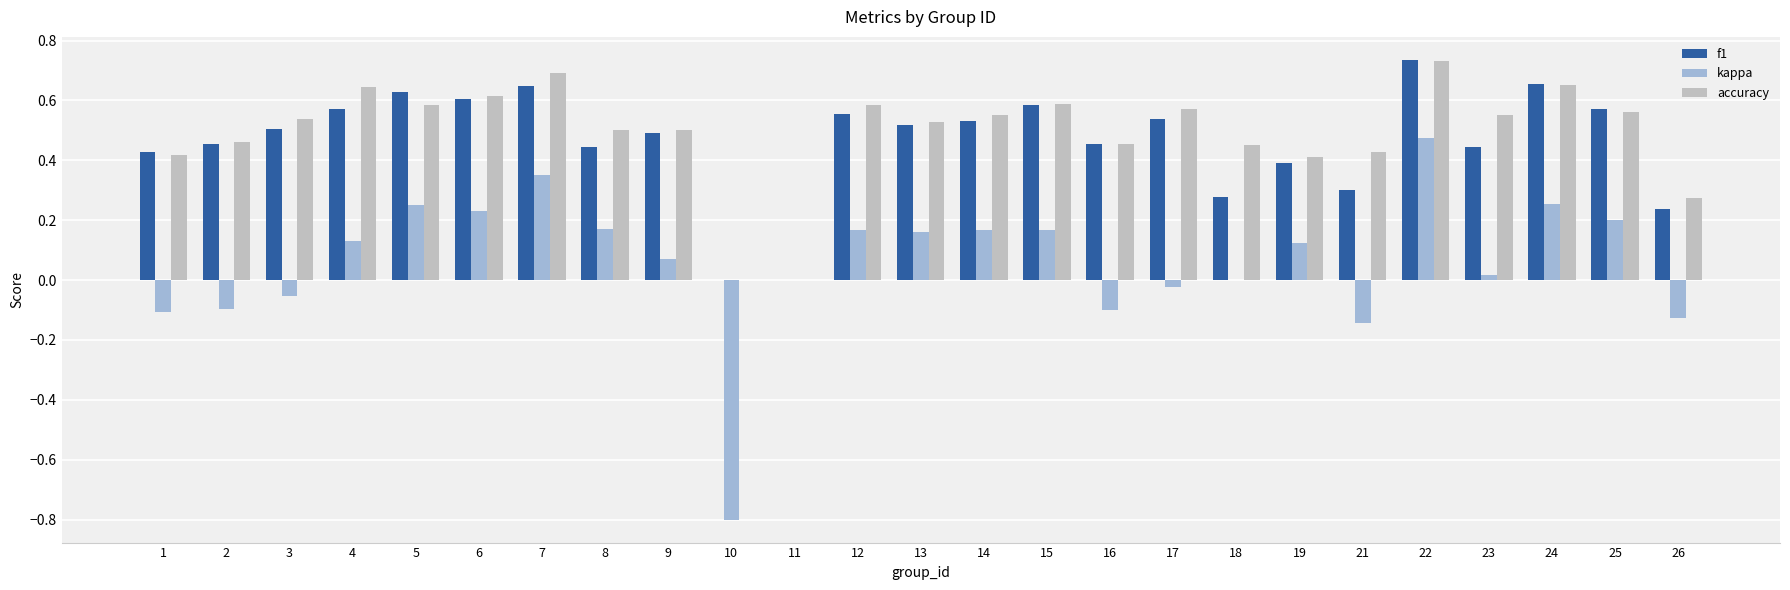

Which series changed the most between 3 and 22?

kappa